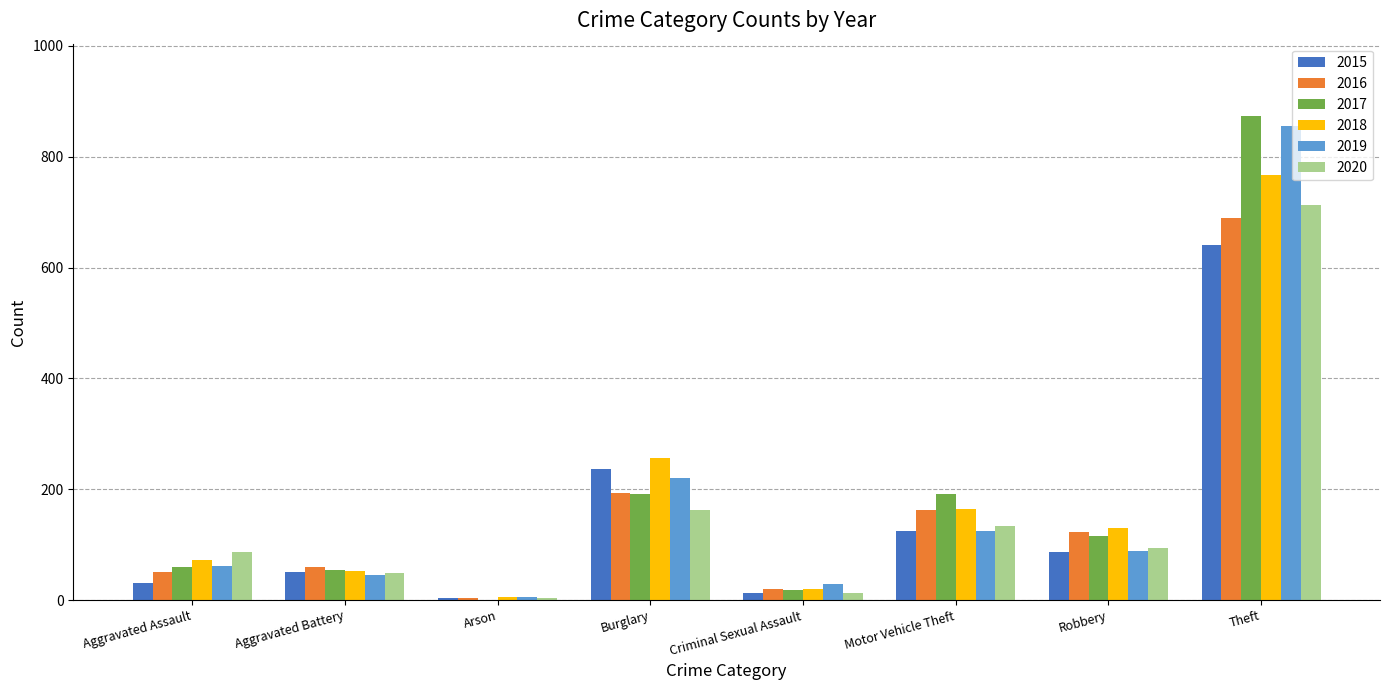

How many categories are shown in the chart?

8